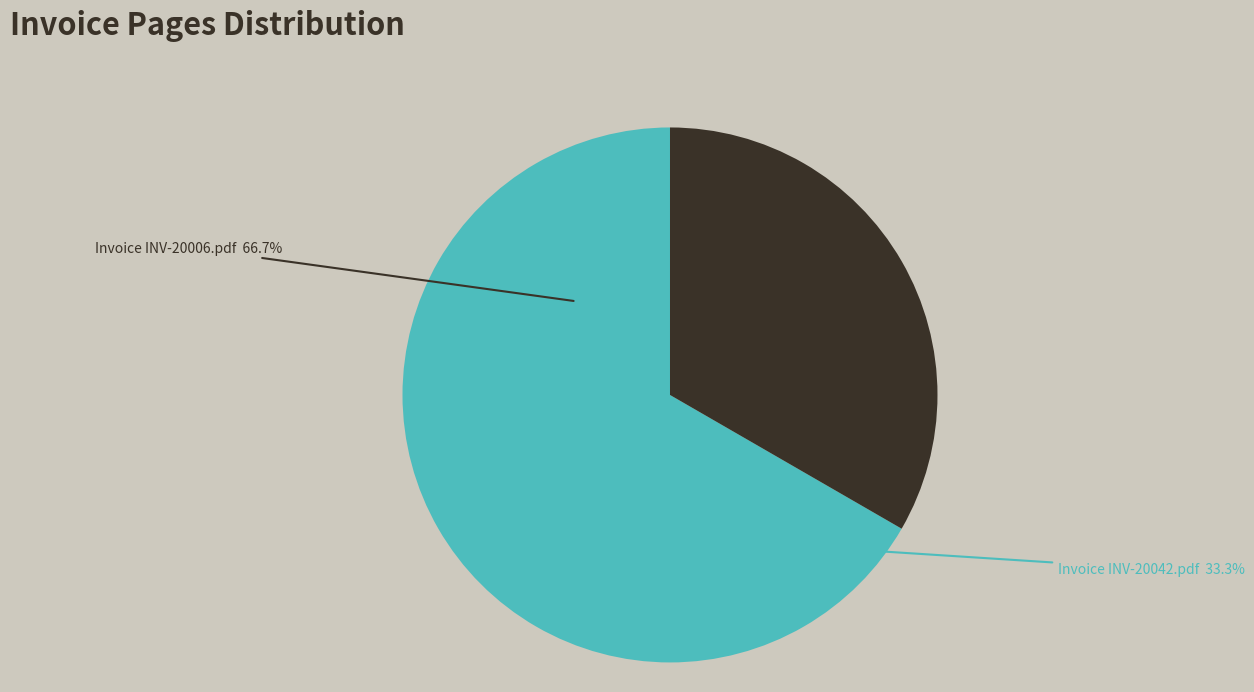

The Invoice INV-20006.pdf slice represents 78% of the pie. True or false?

False